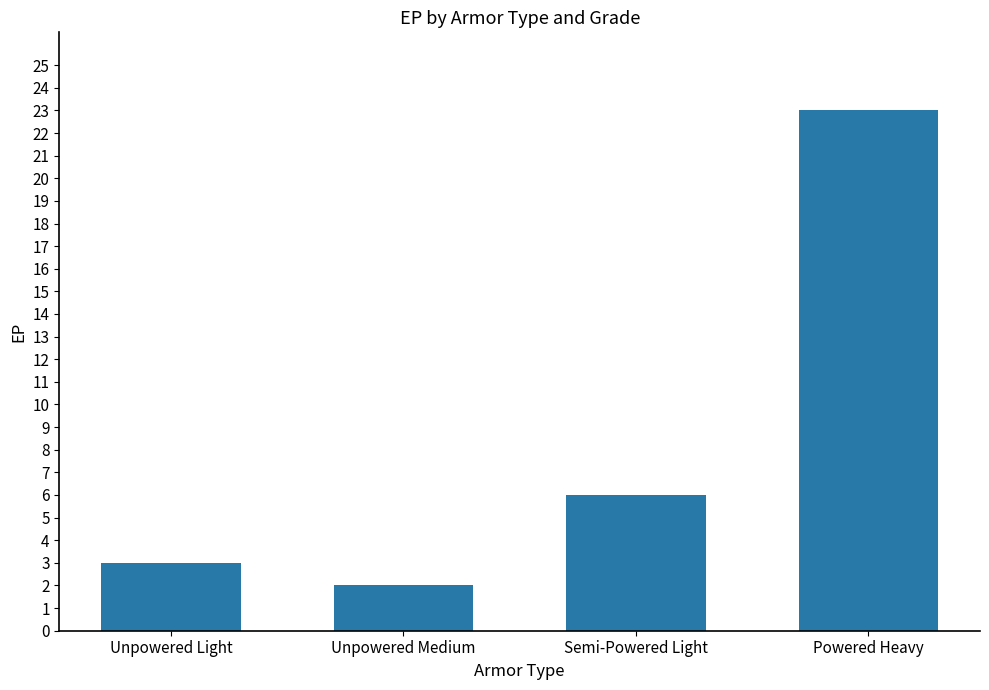

The chart shows a value of 4 at Unpowered Light. True or false?

False